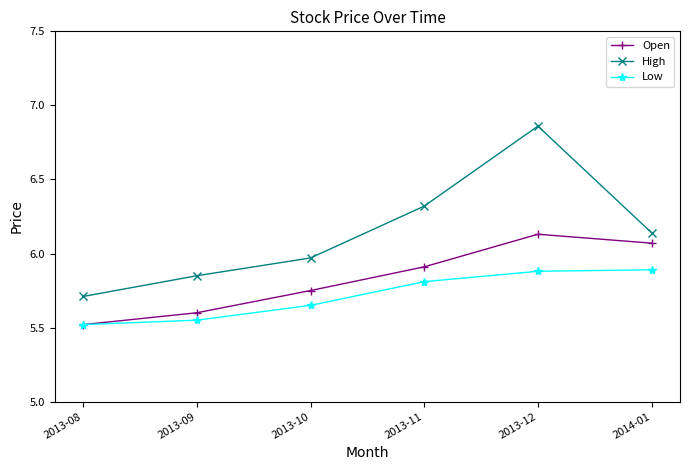

In High, how many points are higher than both neighbors (excluding endpoints)?

1